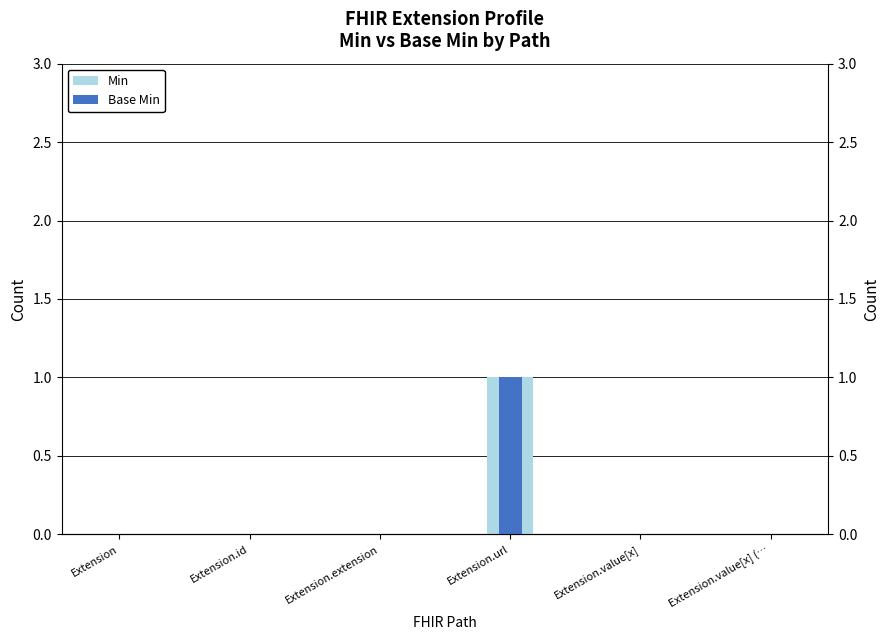

Count the Min values in the range 0 to 1.

6